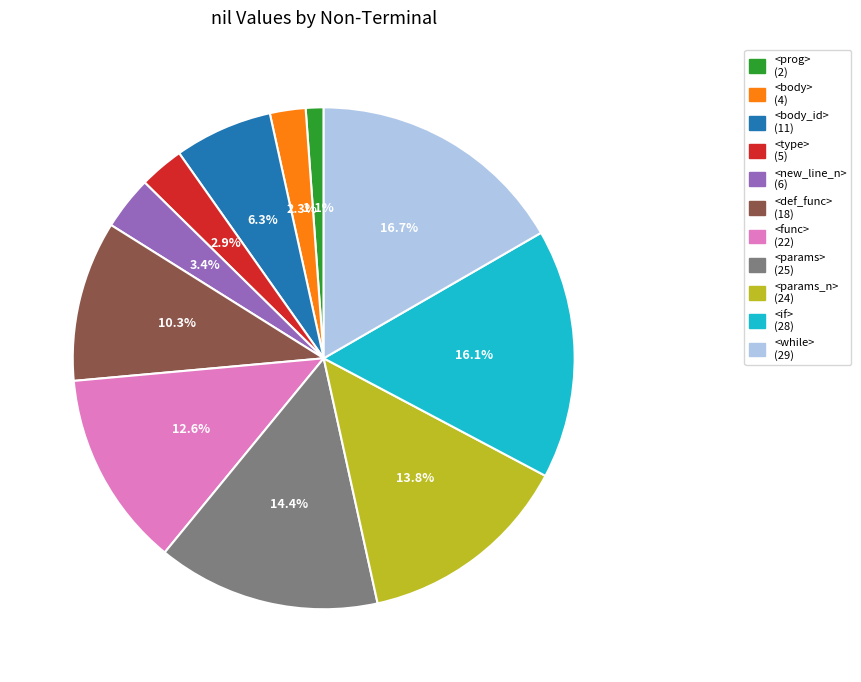

True or false: <params> accounts for 14% of the total.

True